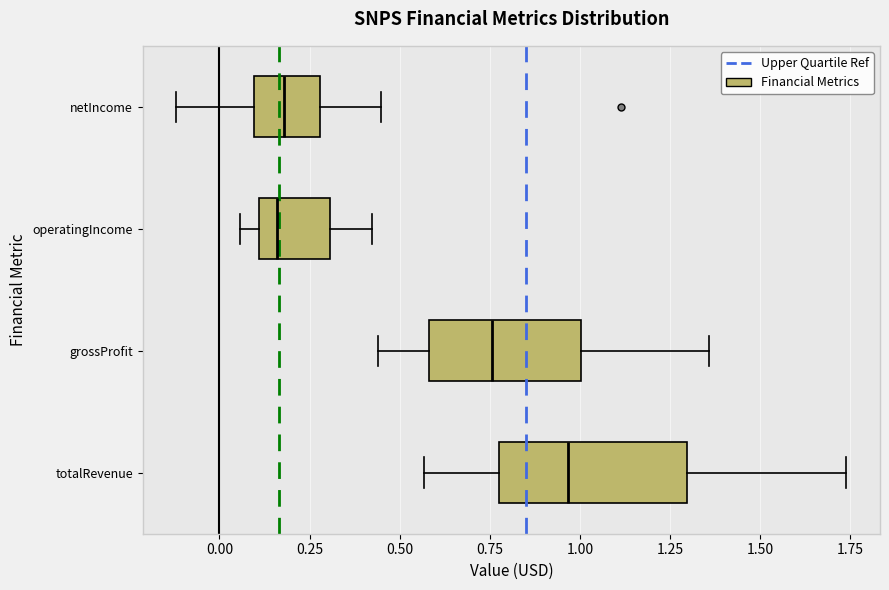

Where does the median line of the box for grossProfit sit on the x-axis? The values are not printed on the chart, so give them approximately, as read against the axis.

0.75